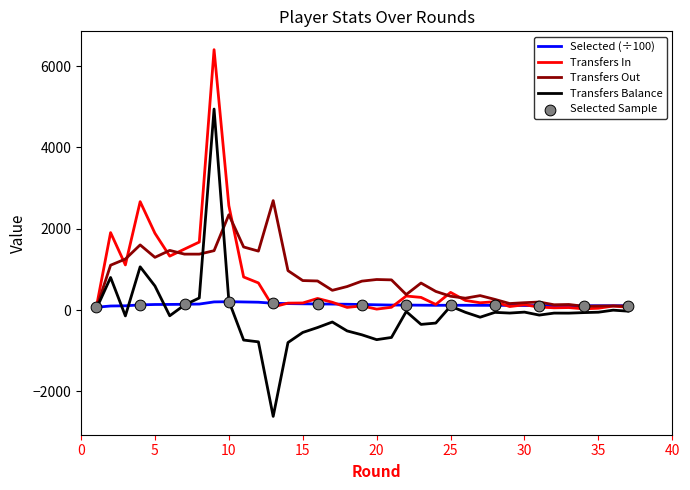

Rank the series by their maximum value, from lowest to highest.

Selected (÷100), Transfers Out, Transfers Balance, Transfers In